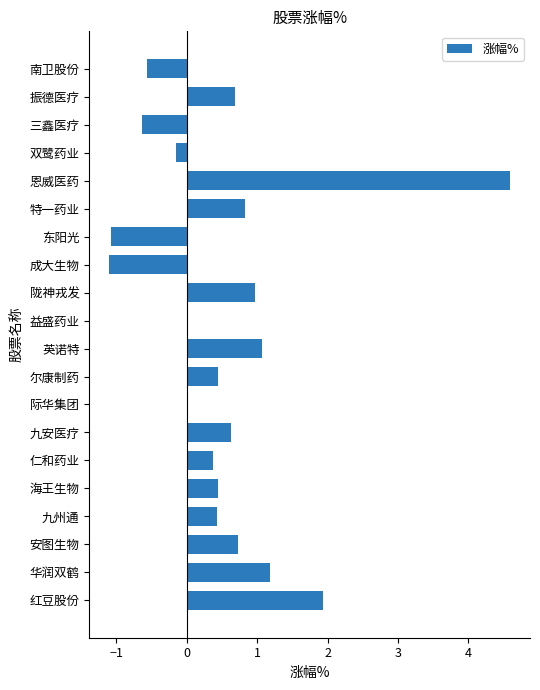

What is the approximate value at 振德医疗?

0.7